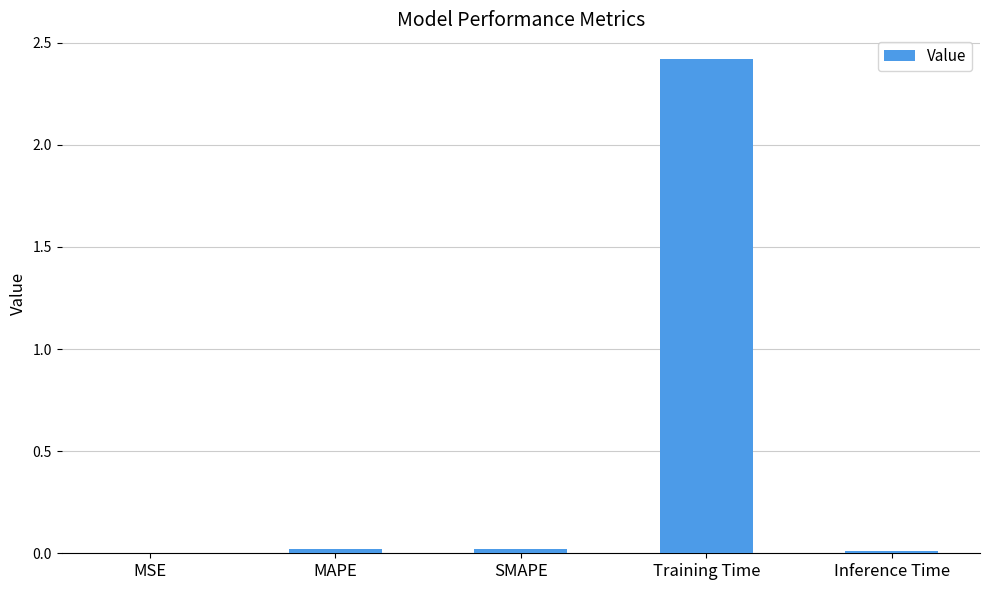

Is it true that the value at Training Time is 2.4?

True